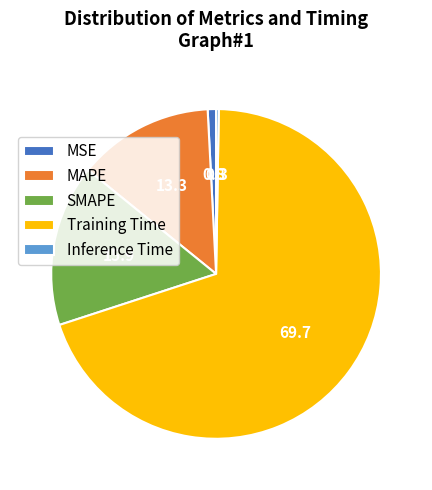

The MSE slice represents 1% of the pie. True or false?

True